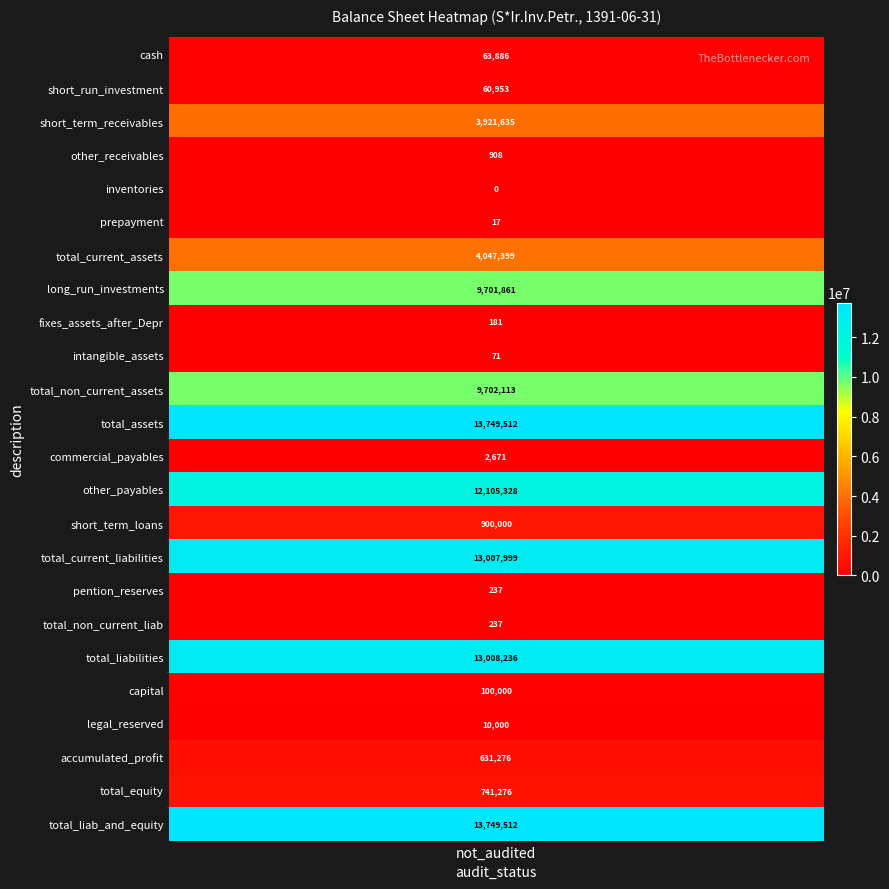

The value at total_non_current_assets is 9702113. True or false?

True